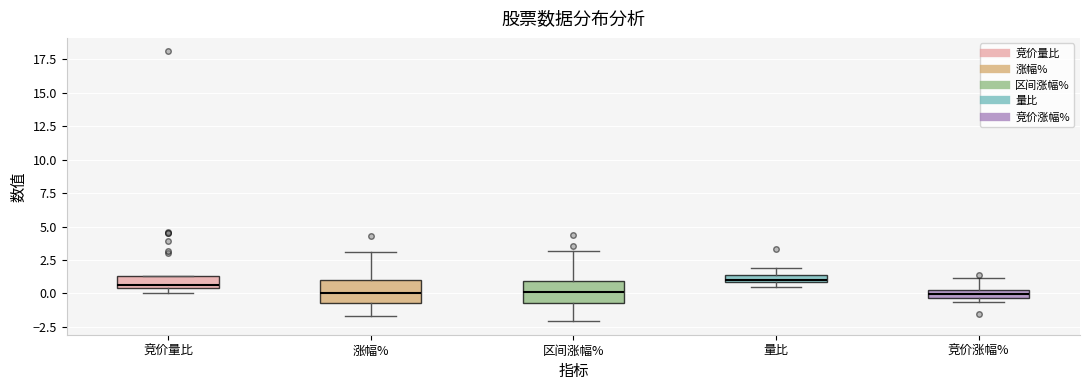

Where is the lower edge of the box for 涨幅% on the y-axis? The values are not printed on the chart, so give them approximately, as read against the axis.

-0.5